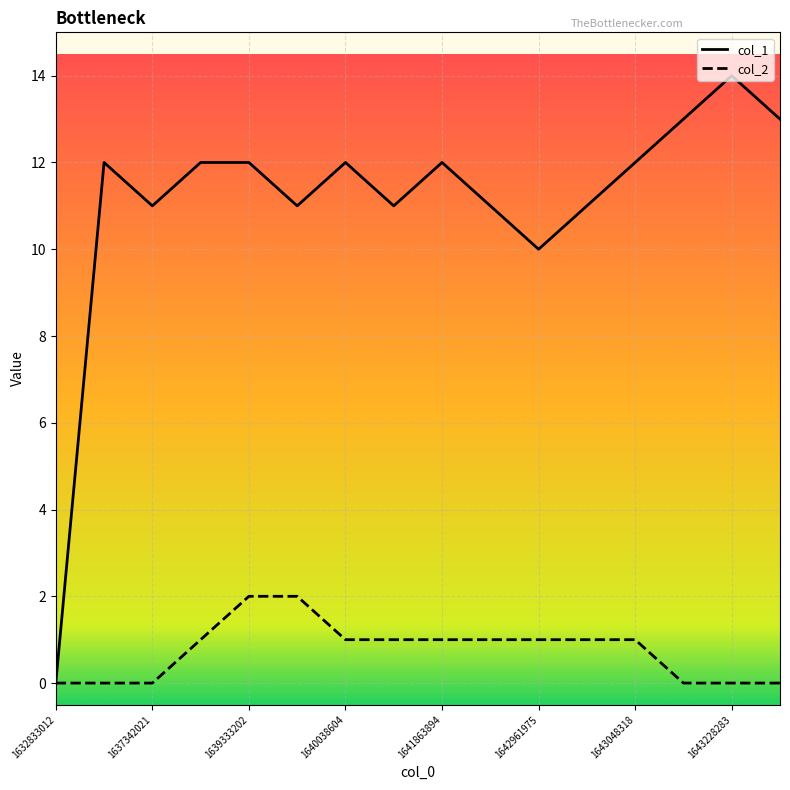

What is the greatest value displayed?

14